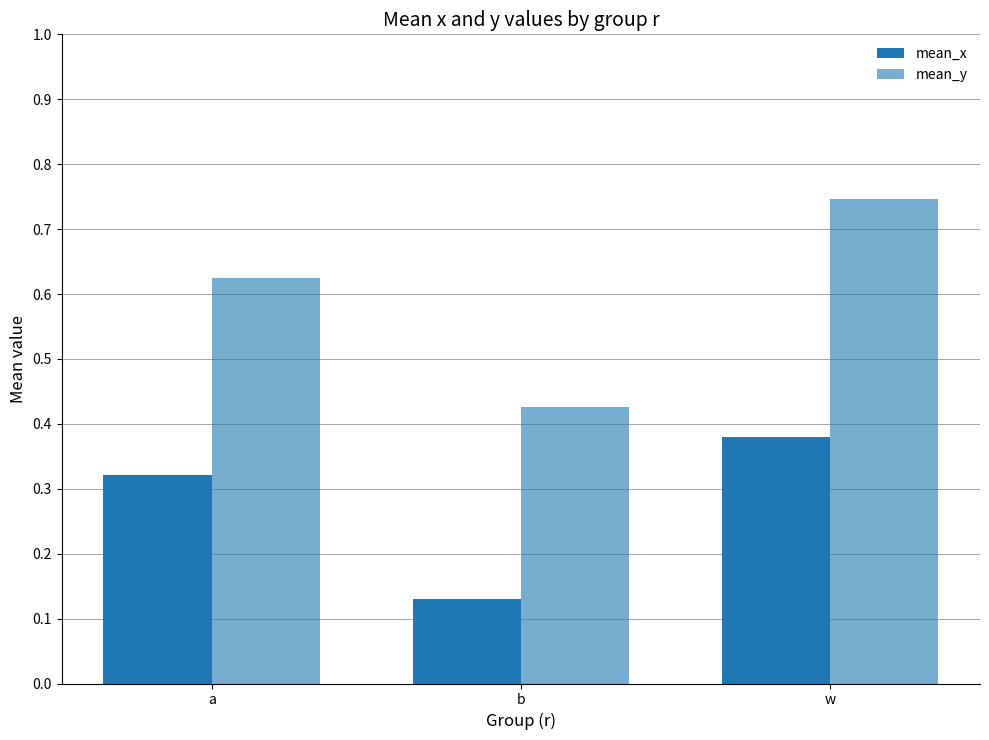

What is the spread (max minus min) of values at b?

0.3